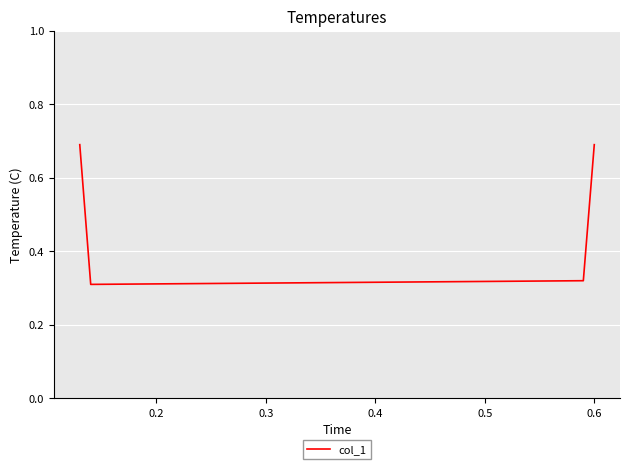

How many interior local valleys (lower than both neighbors) does the data have?

1